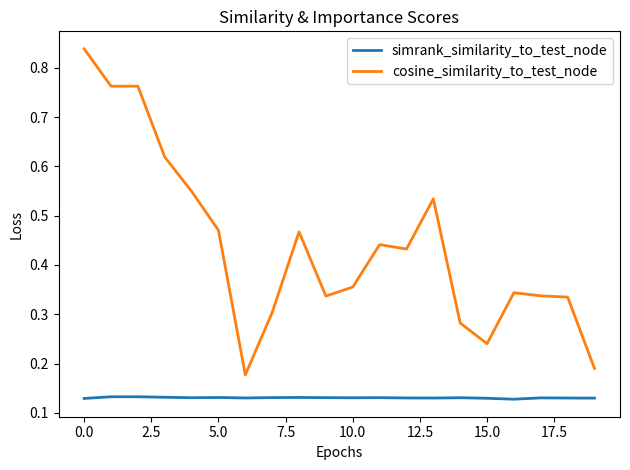

Count the cosine_similarity_to_test_node values in the range 0 to 1.

20